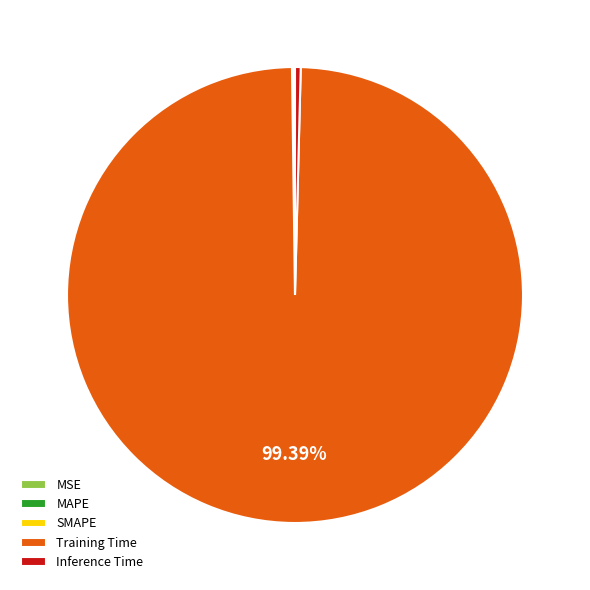

Combined, do Training Time and Inference Time account for over 50%?

Yes